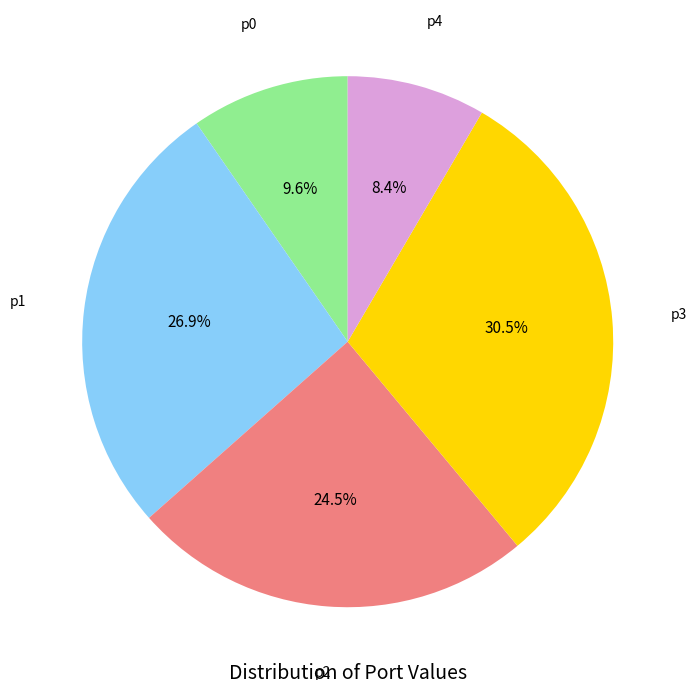

Rank the categories by value from lowest to highest.

p4, p0, p2, p1, p3